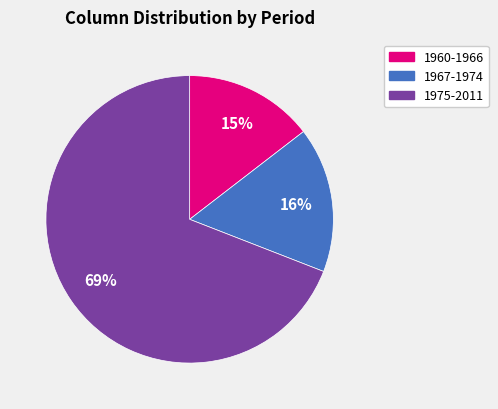

Rank the categories by value from highest to lowest.

1975-2011, 1967-1974, 1960-1966